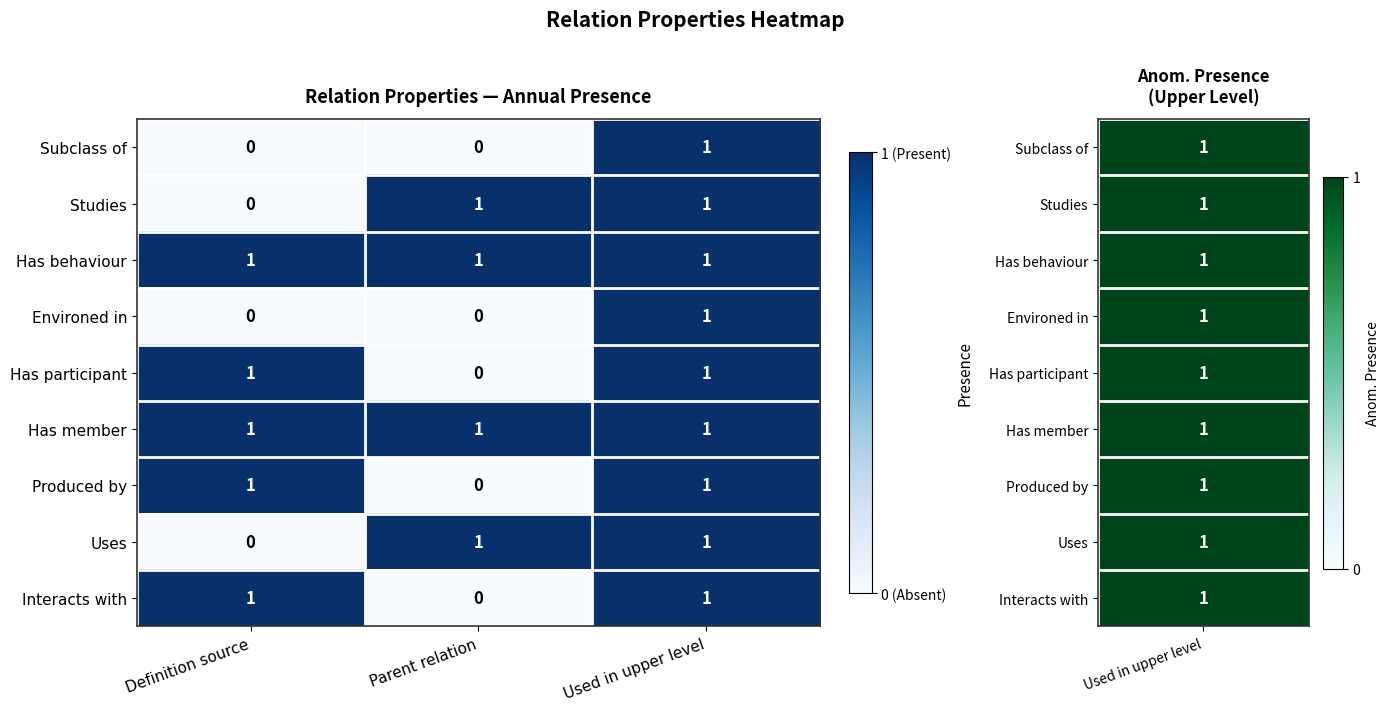

Is it true that Uses equals 0 at Definition source?

True